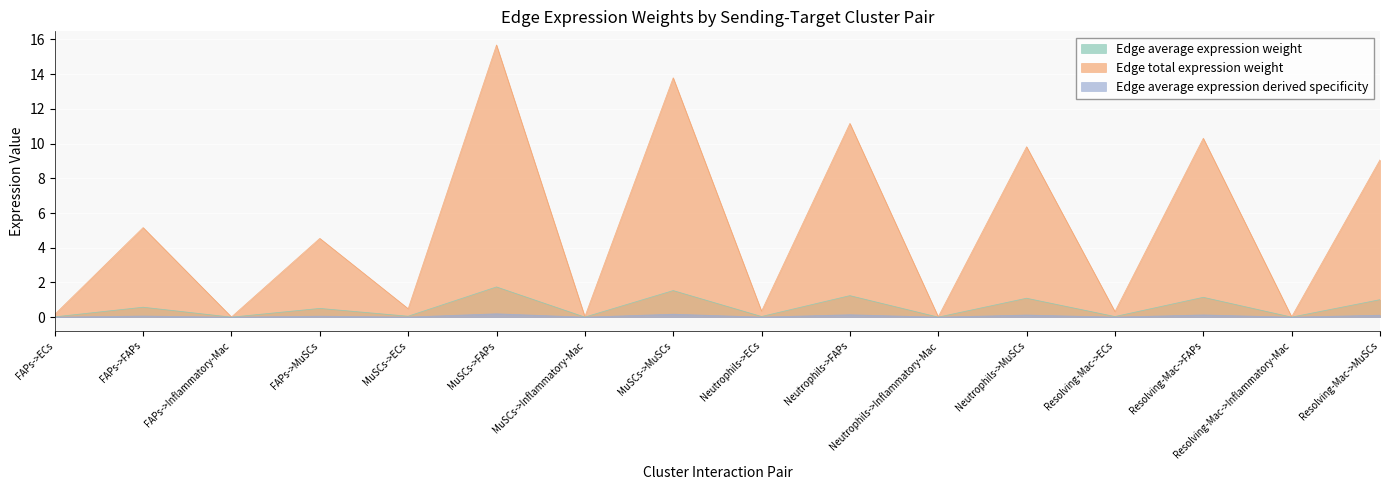

What is the label of the 8th point from the left?

MuSCs->MuSCs